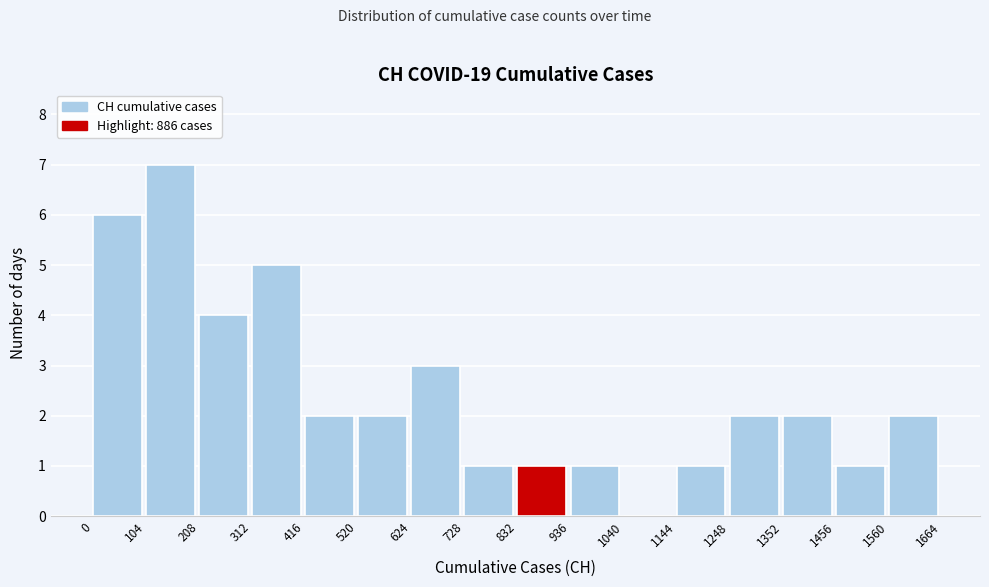

What is the height of the bar covering 728 to 832 on the x-axis? The values are not printed on the chart, so give them approximately, as read against the axis.

1